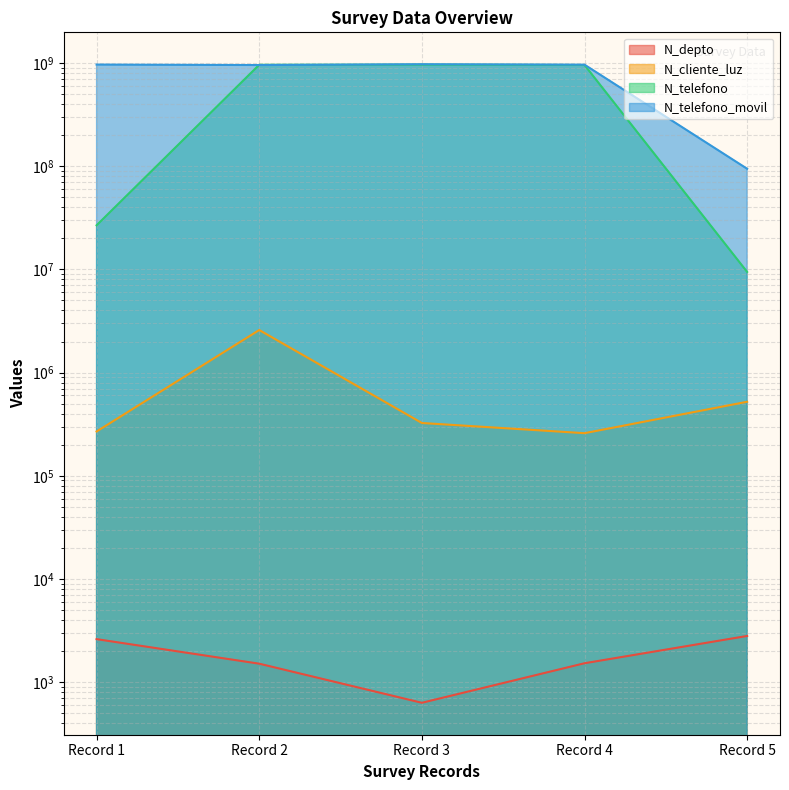

True or false: N_depto has a value of 2800 at Record 5.

True